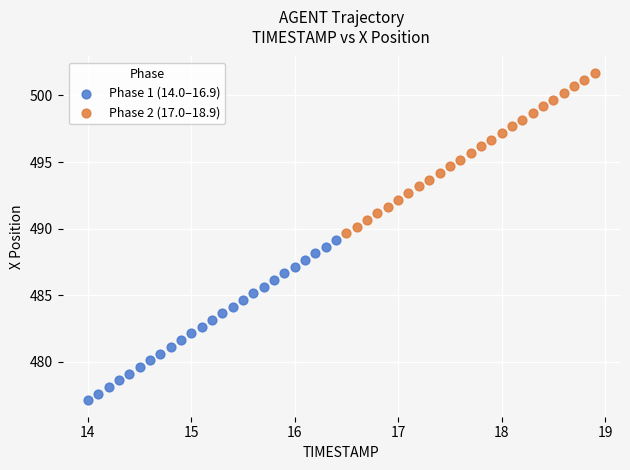

Which series reaches the minimum Y coordinate?

Phase 1 (14.0–16.9)